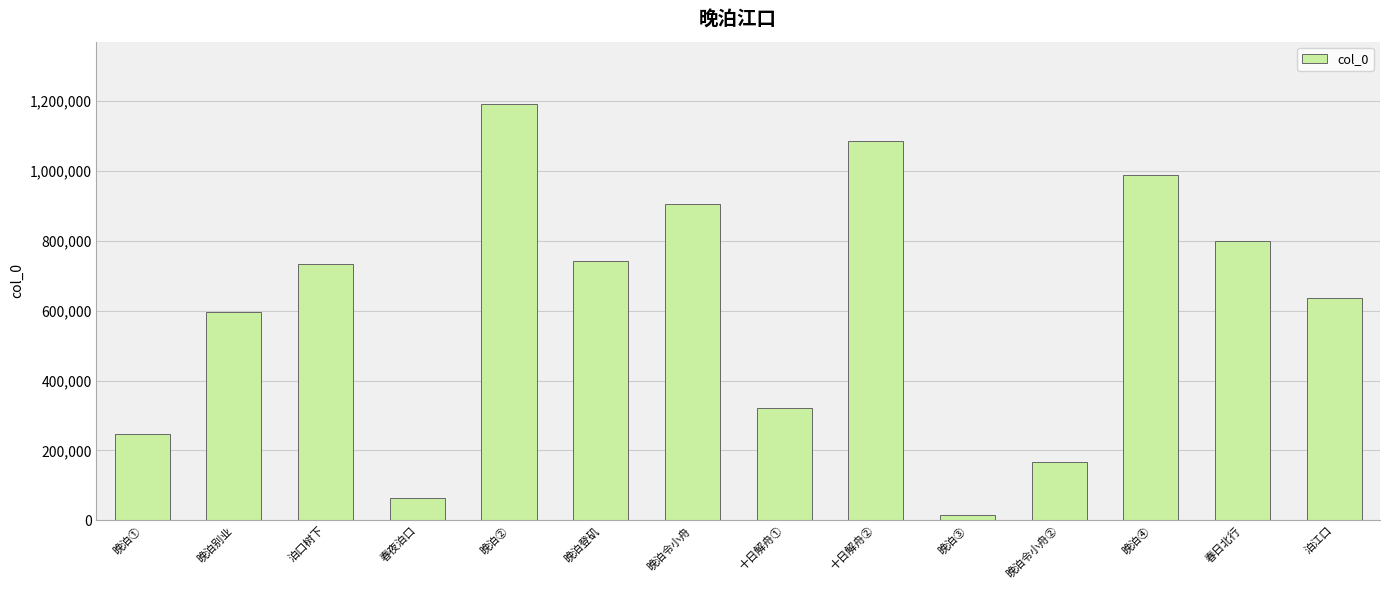

Is it true that the value at 晚泊④ is 409842?

False